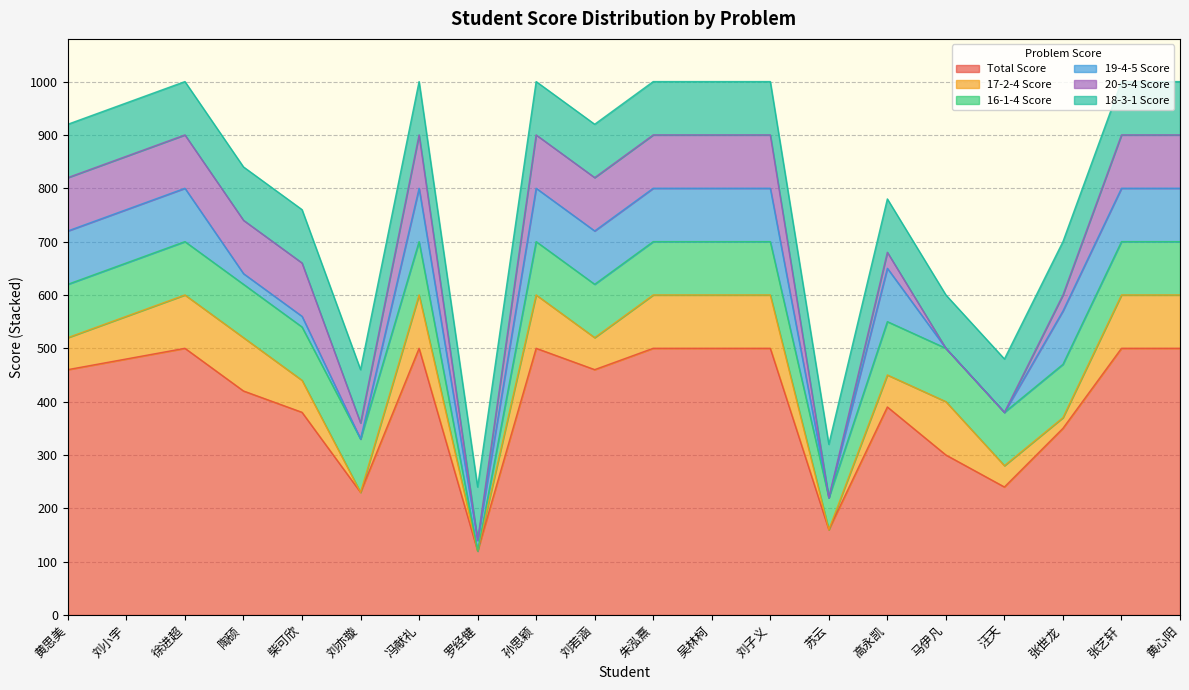

True or false: Total Score and 16-1-4 Score cross at least once.

False